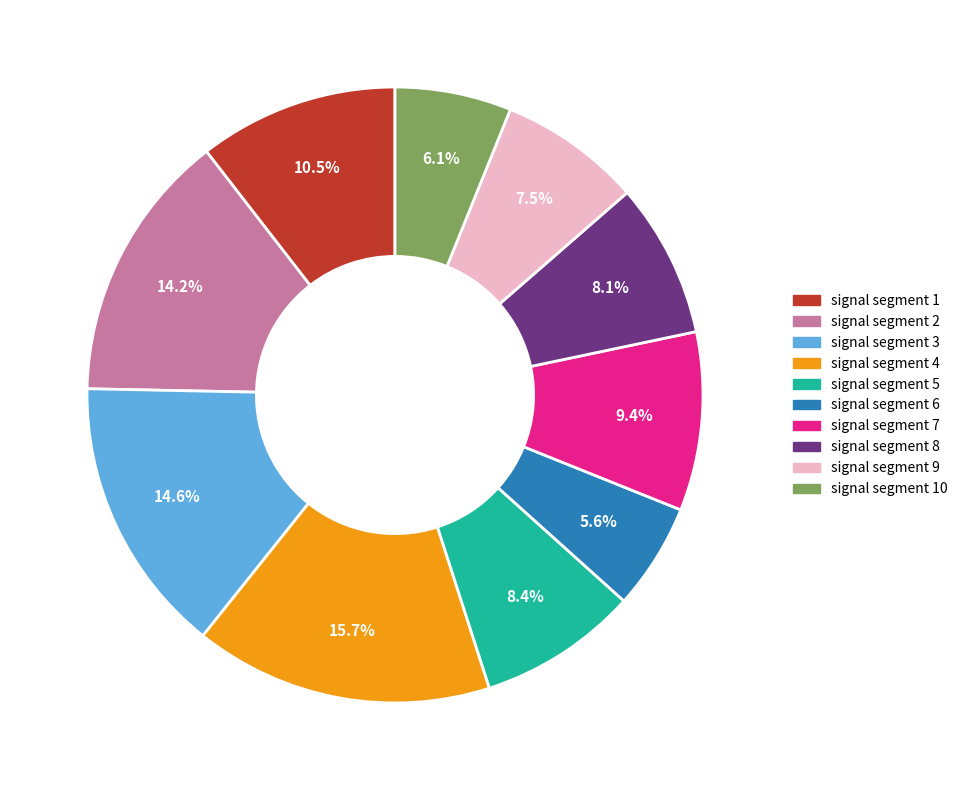

Is there any slice that represents more than half of the pie?

No